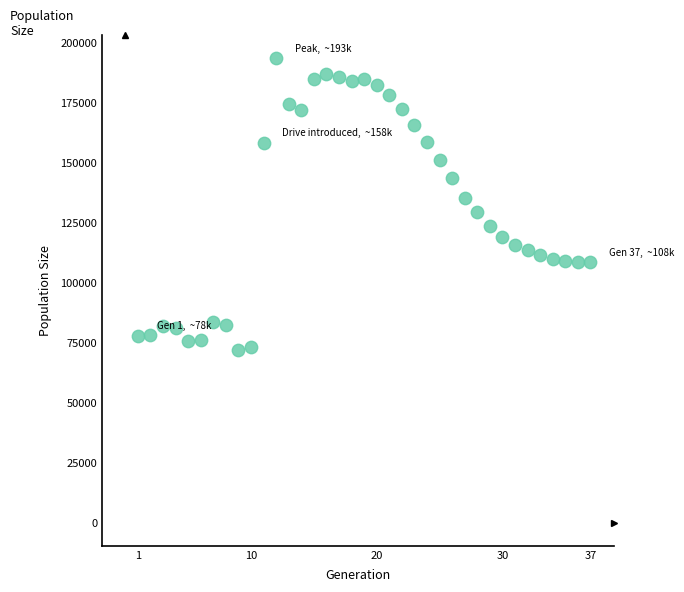

What is the range of Y values (max minus min)?

121652